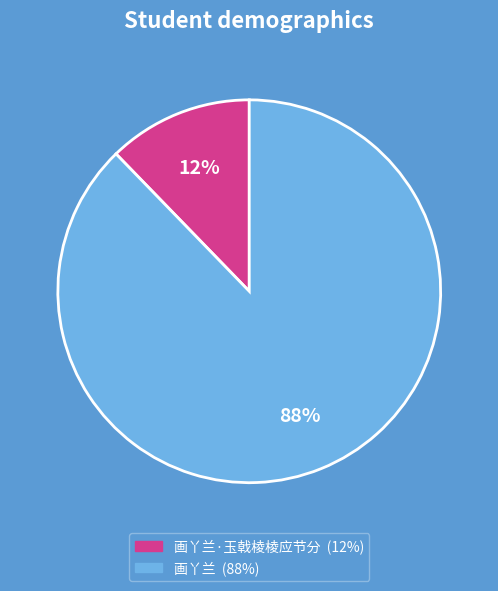

Is there any slice that represents more than half of the pie?

Yes